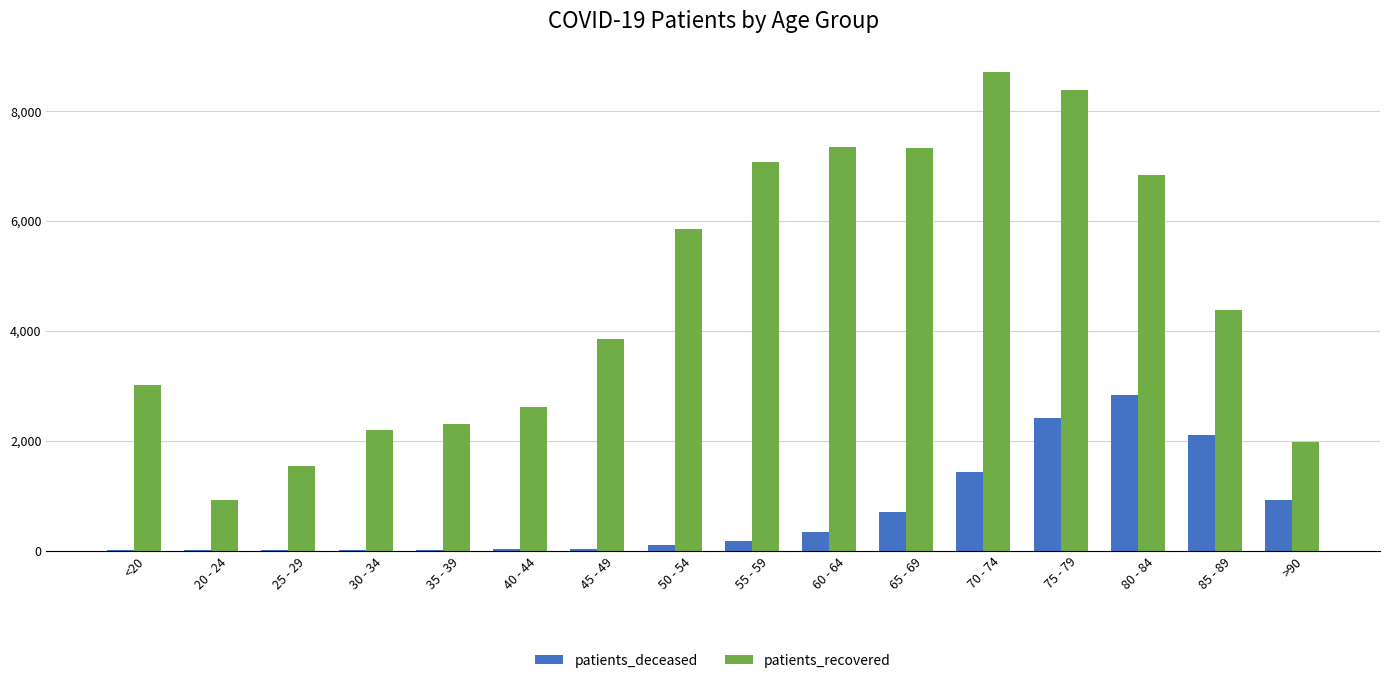

At which category is the sum across all series the highest?

75 - 79